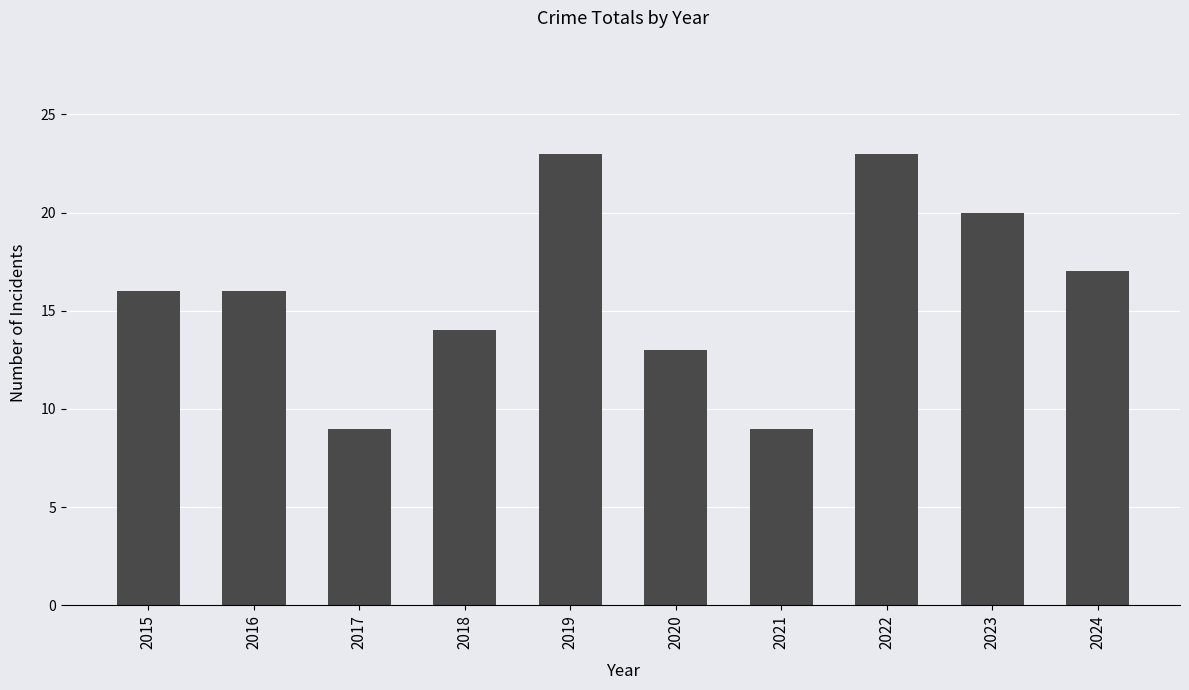

What is the value of the 4th bar from the left?

14